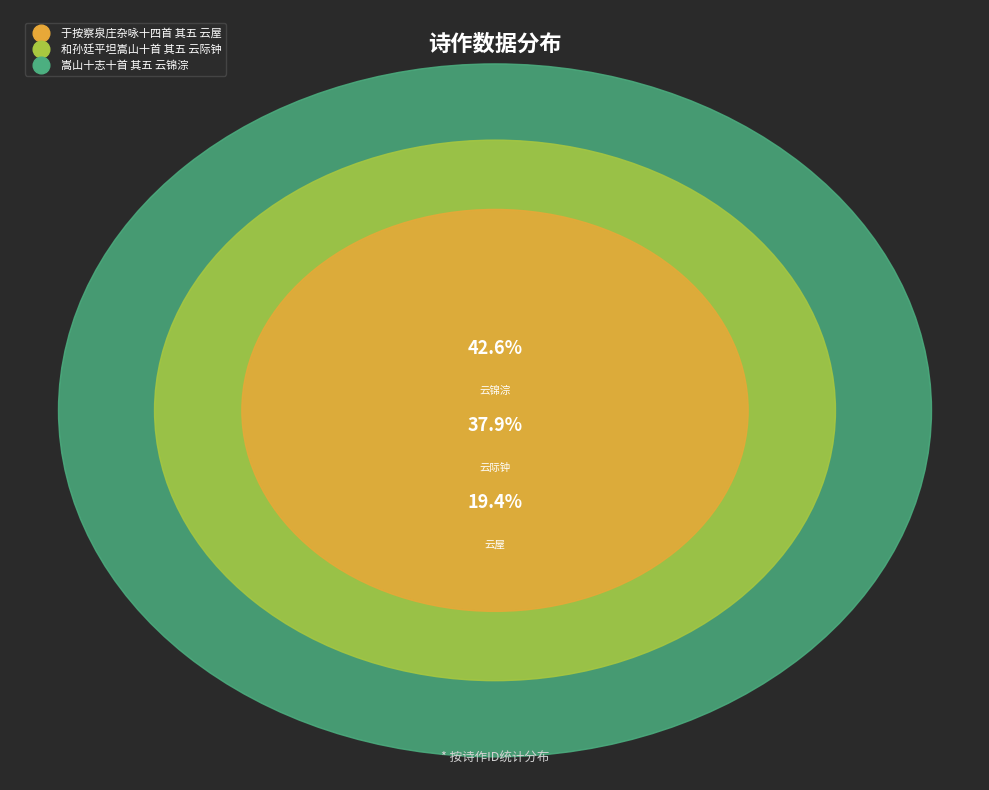

True or false: 于按察泉庄杂咏十四首 其五 云屋 accounts for 19% of the total.

True